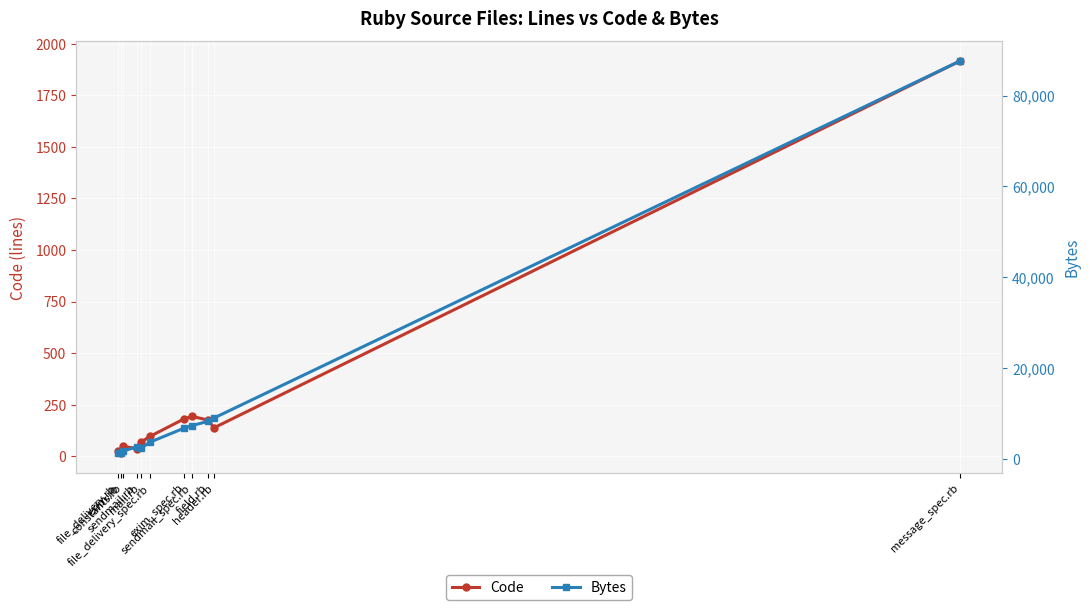

Between exim_spec.rb and file_delivery_spec.rb, which is larger?

exim_spec.rb